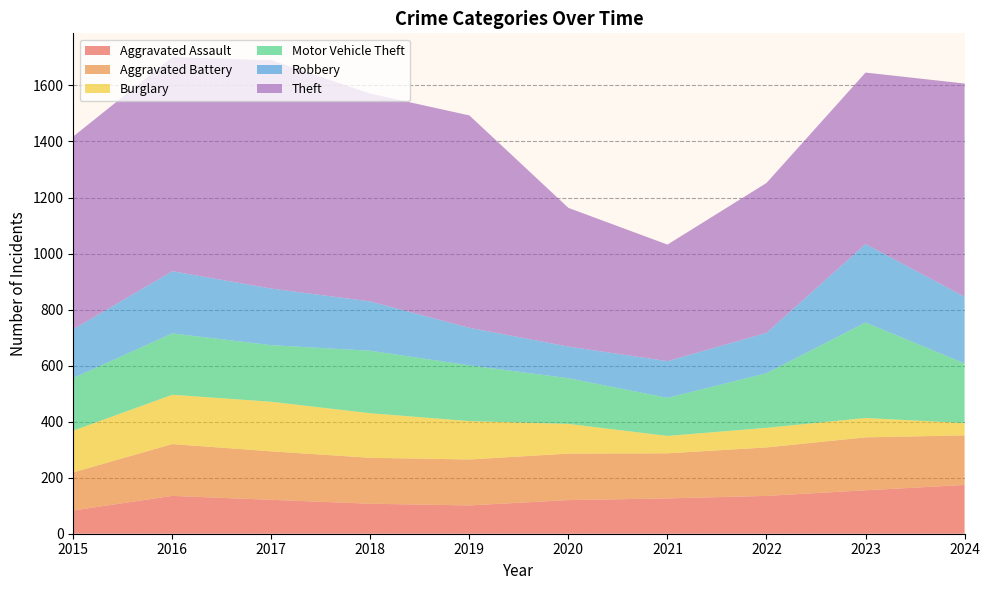

Reading right to left, what are all the values shown in this chart?

Aggravated Assault: 2024=174	2023=155	2022=135	2021=126	2020=120	2019=101	2018=107	2017=121	2016=135	2015=83
Aggravated Battery: 2024=177	2023=189	2022=173	2021=161	2020=166	2019=164	2018=164	2017=173	2016=185	2015=136
Burglary: 2024=44	2023=69	2022=70	2021=62	2020=106	2019=137	2018=159	2017=177	2016=176	2015=149
Motor Vehicle Theft: 2024=213	2023=341	2022=195	2021=136	2020=163	2019=199	2018=223	2017=202	2016=219	2015=188
Robbery: 2024=238	2023=280	2022=144	2021=131	2020=113	2019=134	2018=176	2017=202	2016=222	2015=174
Theft: 2024=761	2023=612	2022=535	2021=416	2020=495	2019=758	2018=742	2017=815	2016=764	2015=688